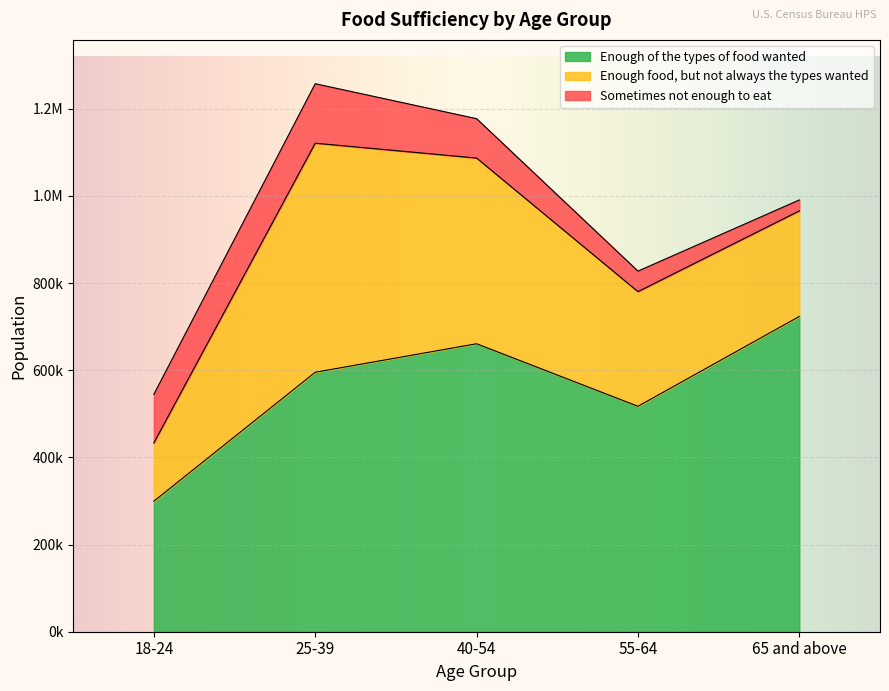

Which category has the lowest value across all series?

65 and above